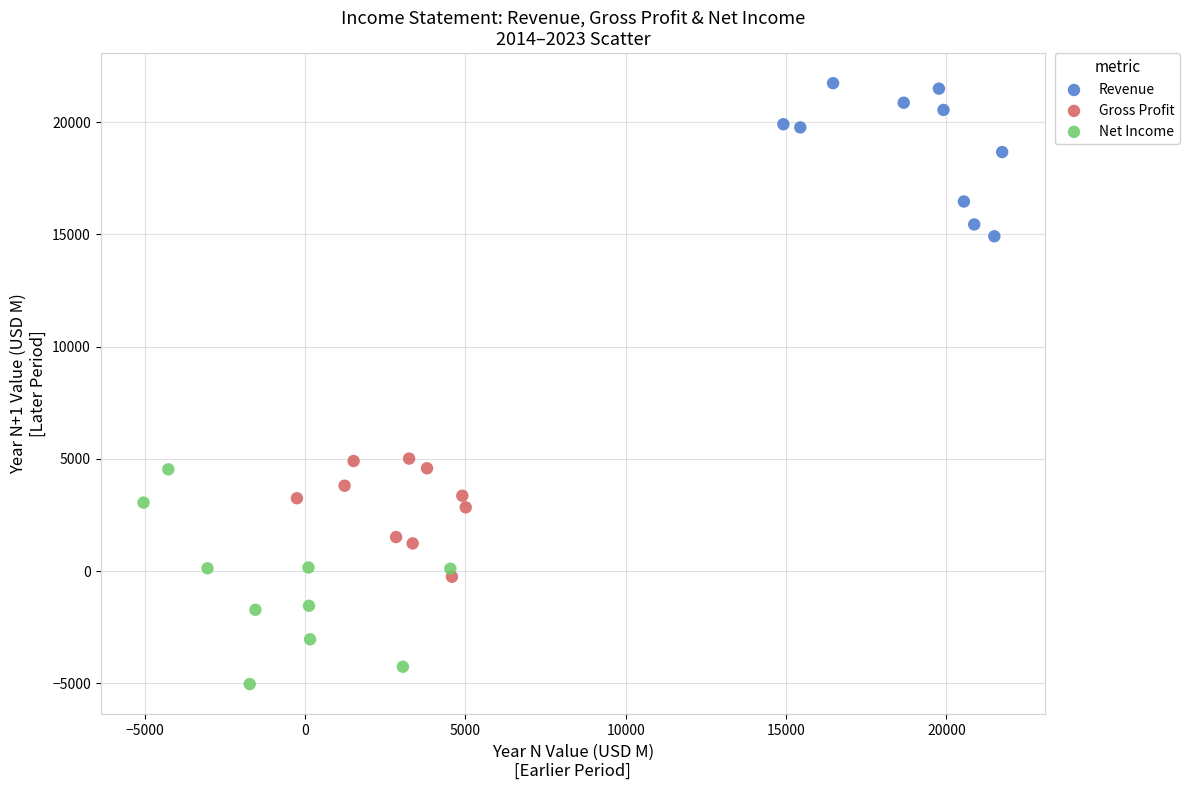

Which series has the widest spread of Y values?

Net Income